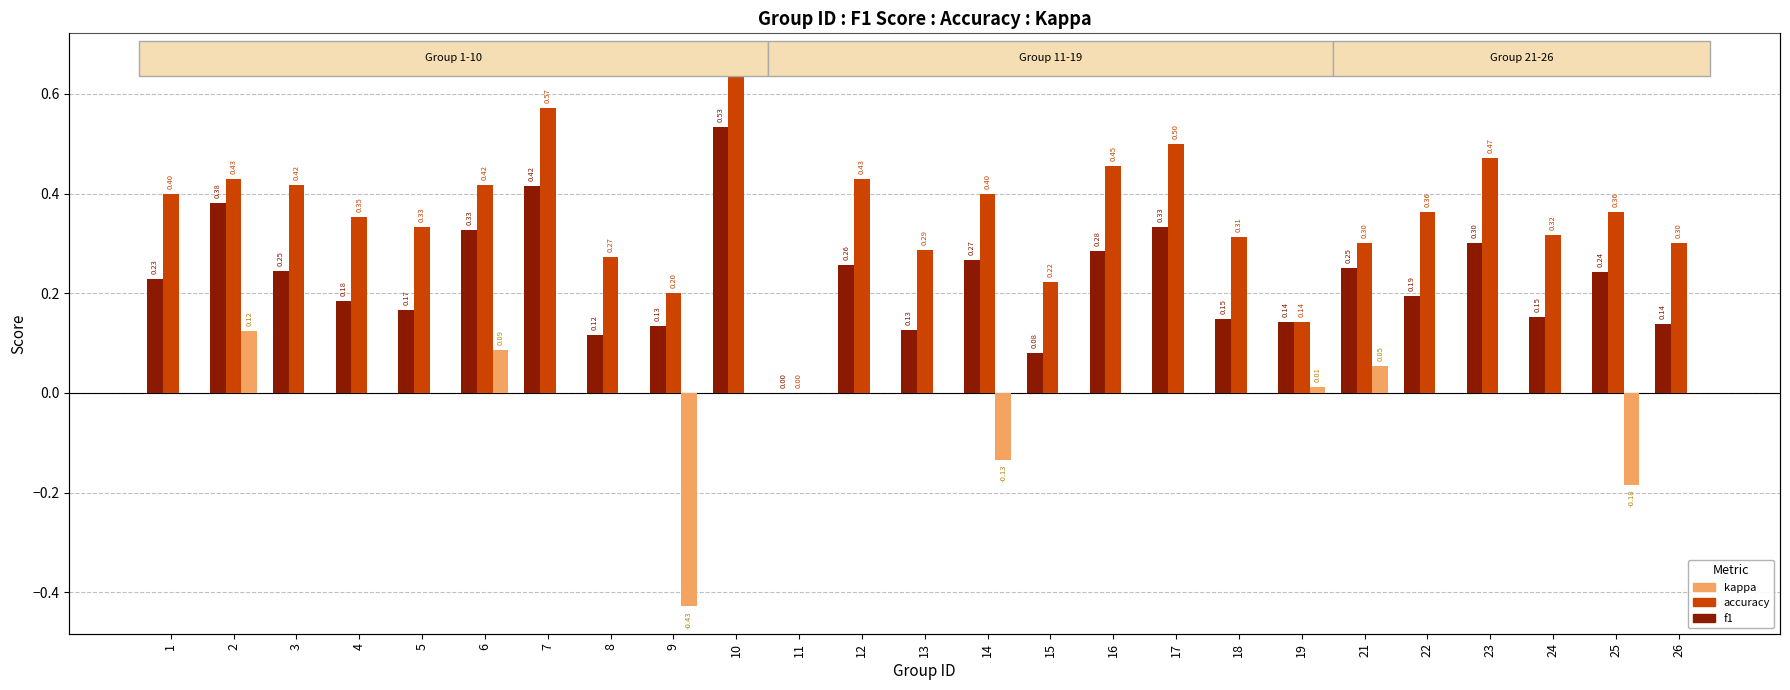

Is the value of accuracy at 2 greater than the value of kappa at 8?

Yes